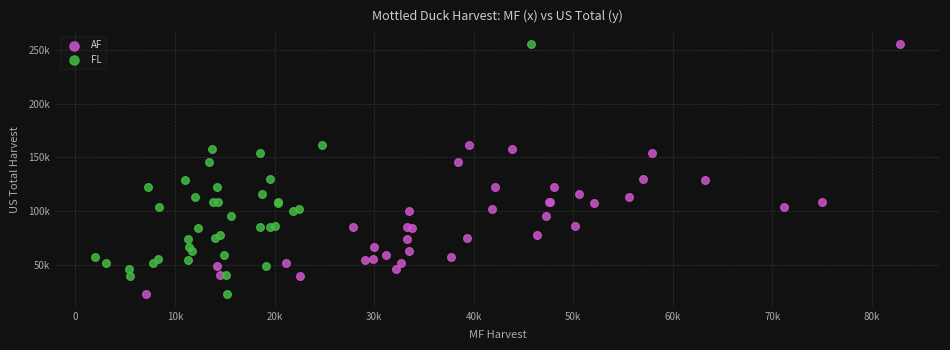

What are all the series names shown in the legend?

AF, FL